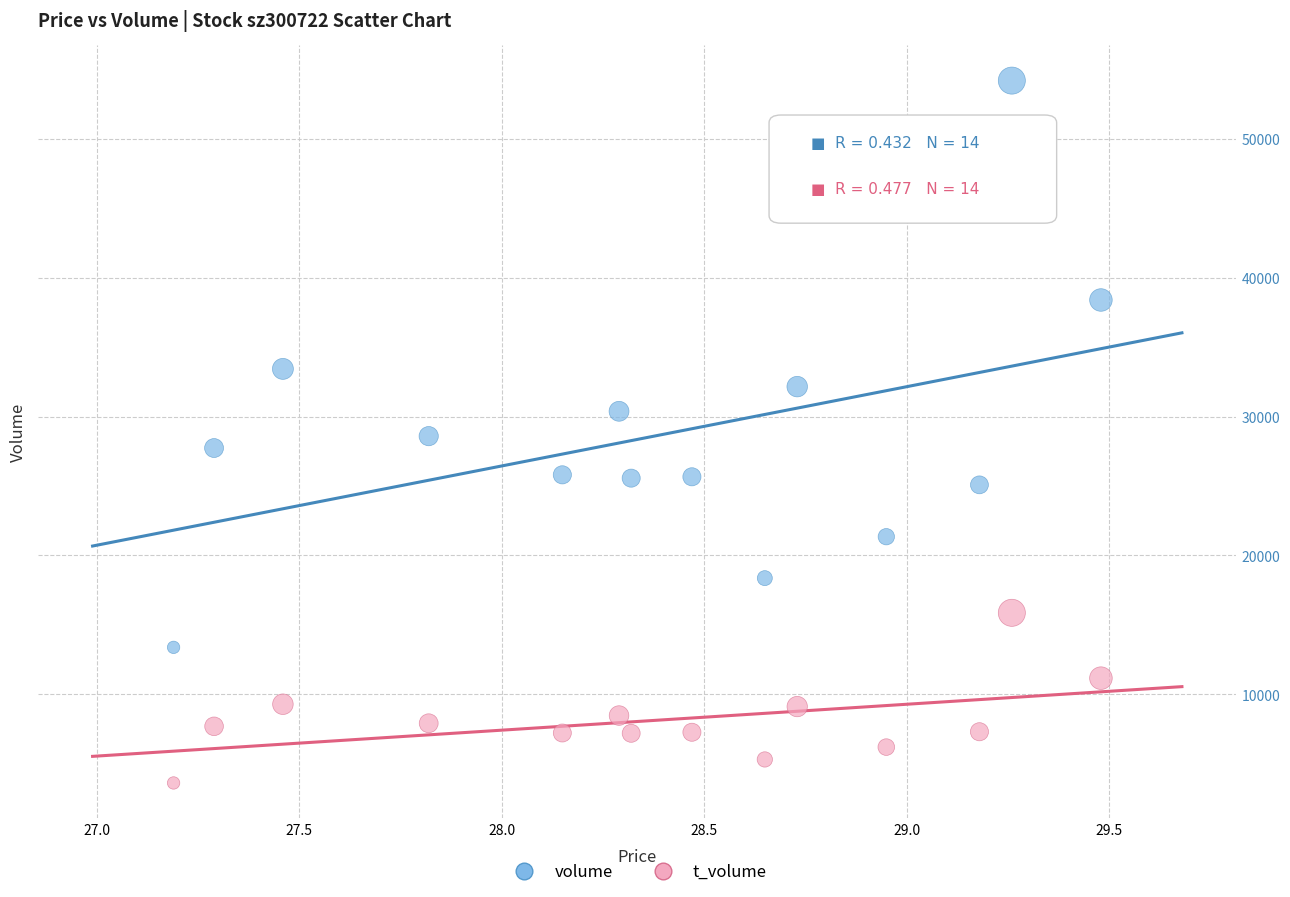

Which series has the largest Y range (max minus min)?

volume